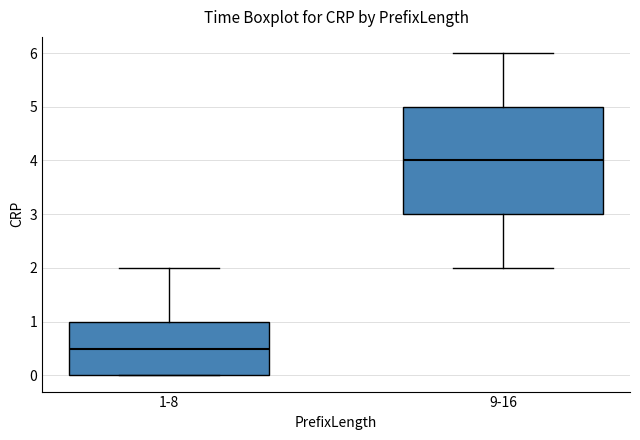

Which box is the tallest, from its lower edge to its upper edge?

9-16